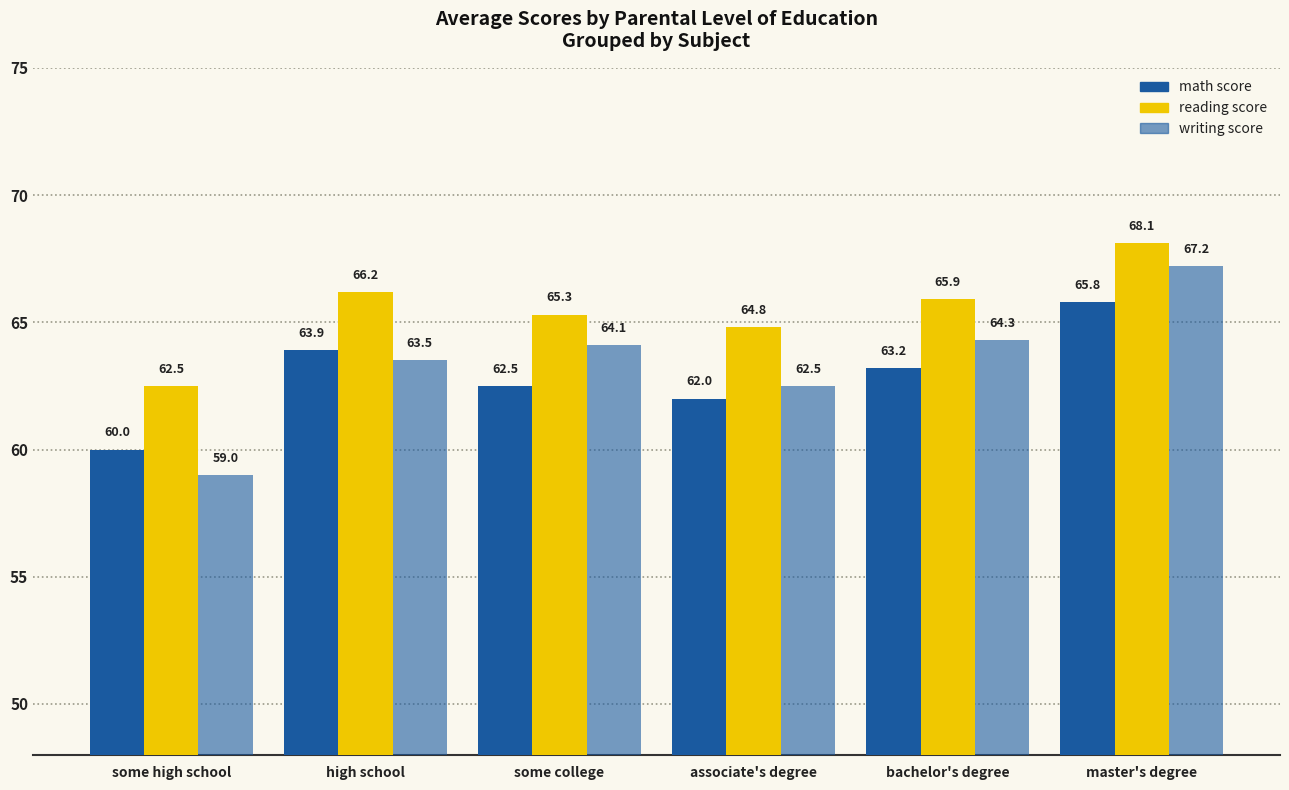

What is the difference between the math score values at master's degree and some high school?

5.8